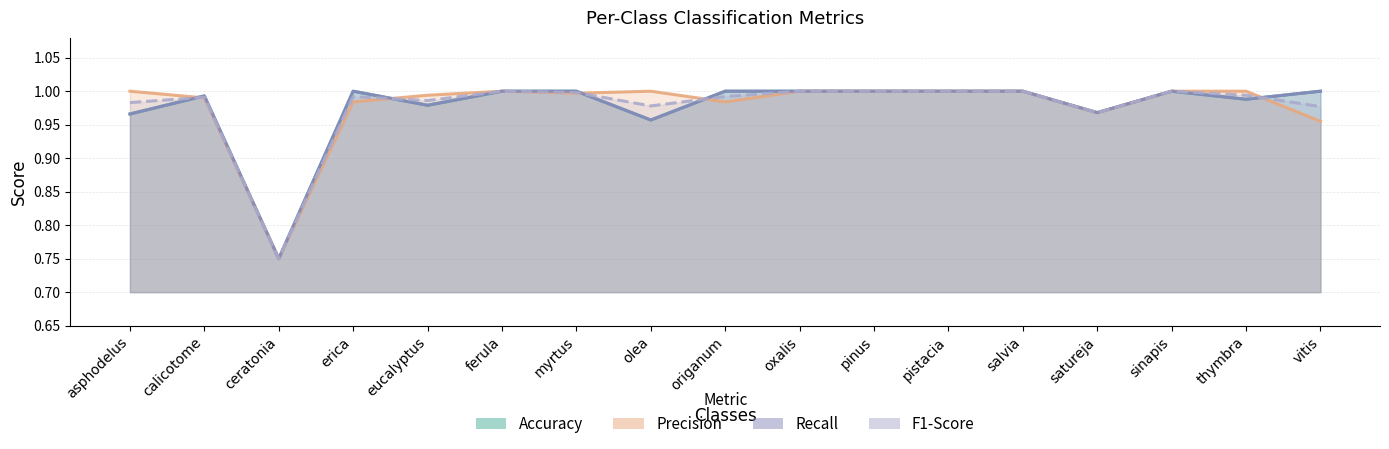

True or false: Precision has a value of 1.4 at origanum.

False